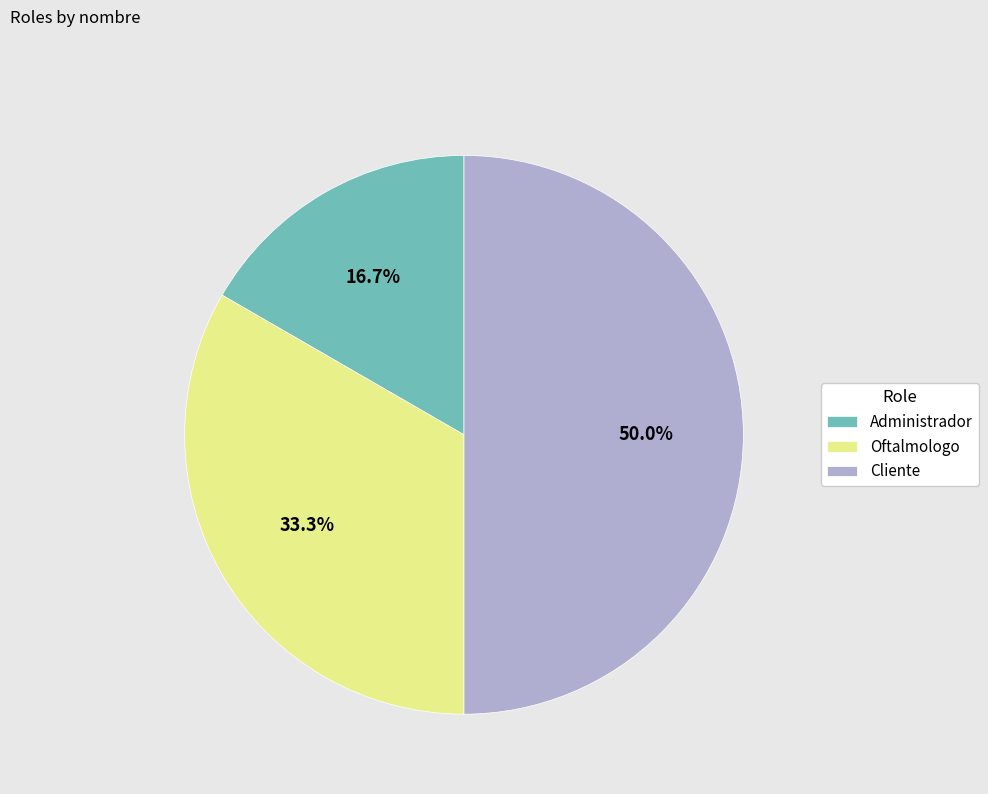

Does Oftalmologo account for over 50% of the chart?

No